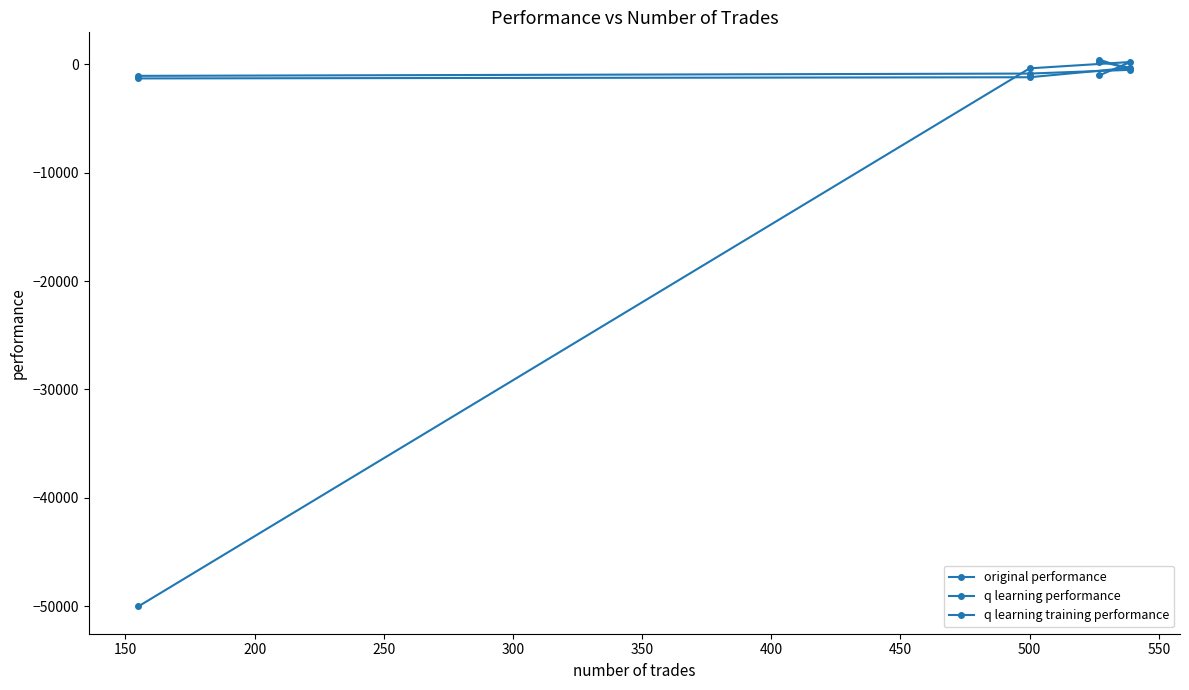

Rank the series by their maximum value, from highest to lowest.

q learning performance, original performance, q learning training performance